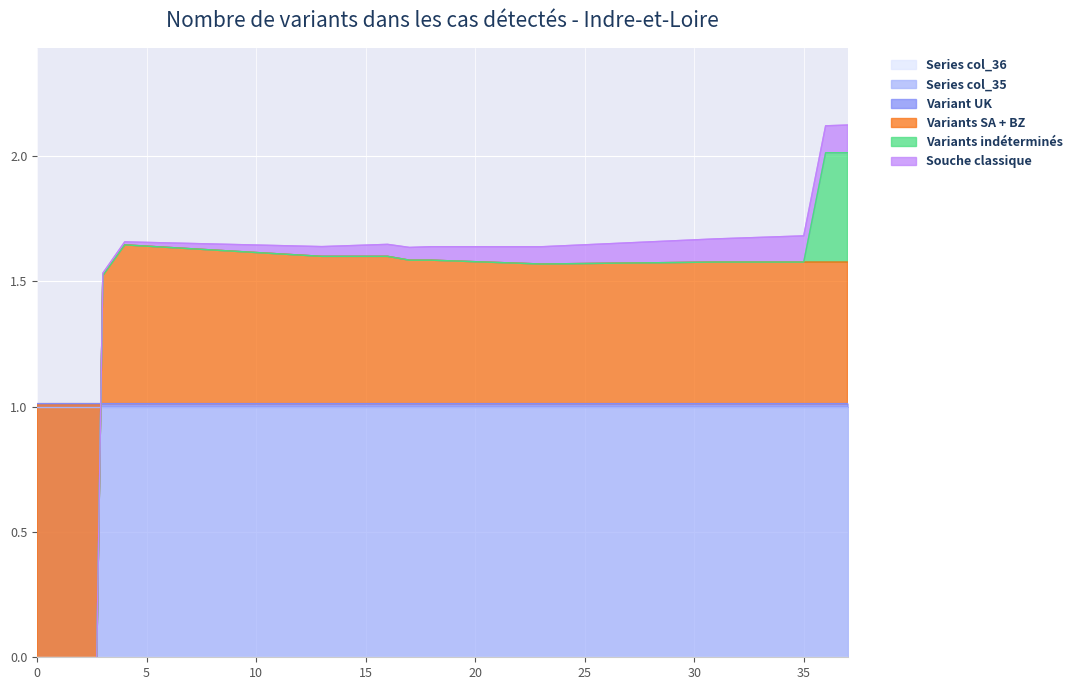

The Variant UK series shows 1.0 at 35. True or false?

True